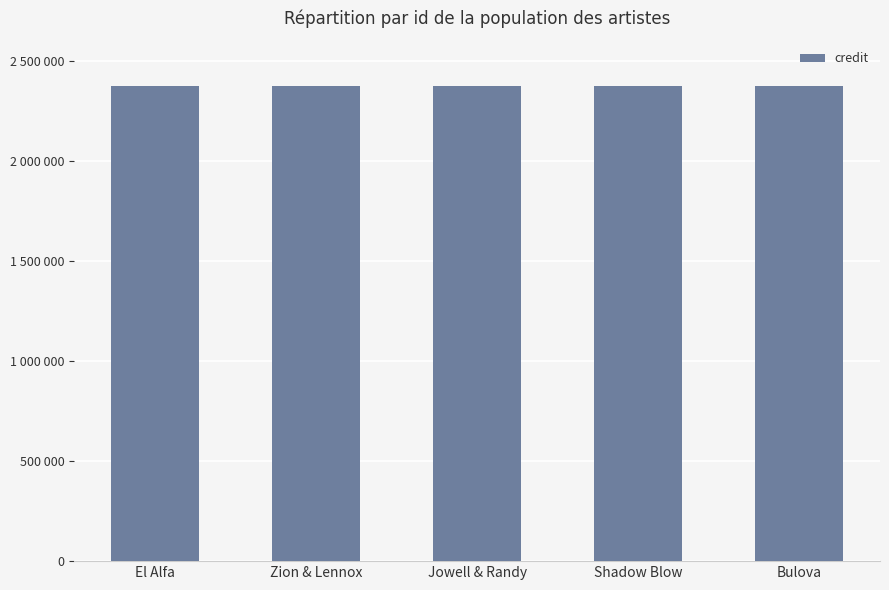

Which has a higher value, Jowell & Randy or Shadow Blow?

Jowell & Randy